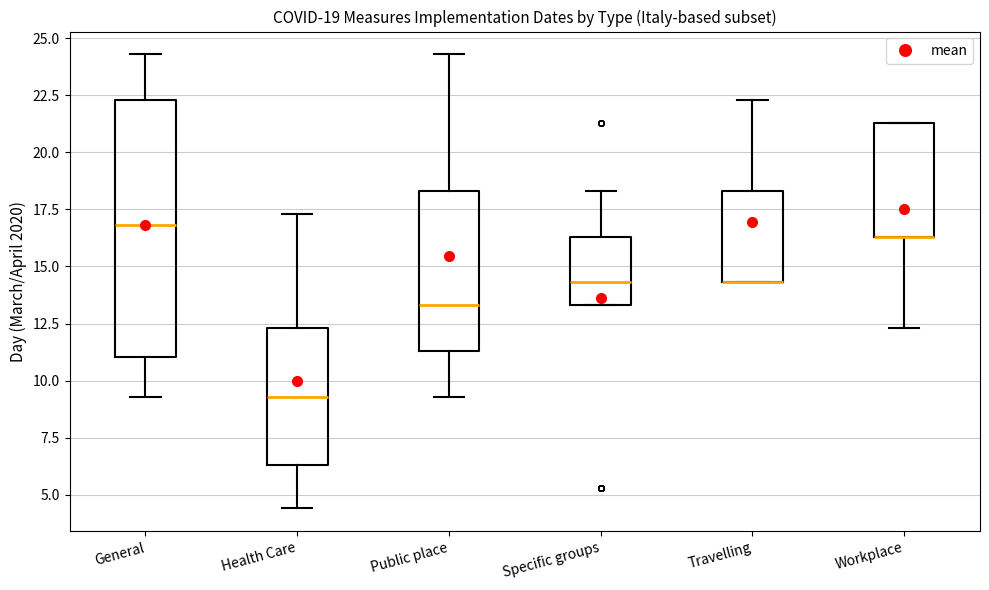

Comparing the boxes themselves (not the whiskers), which one is the tallest?

General